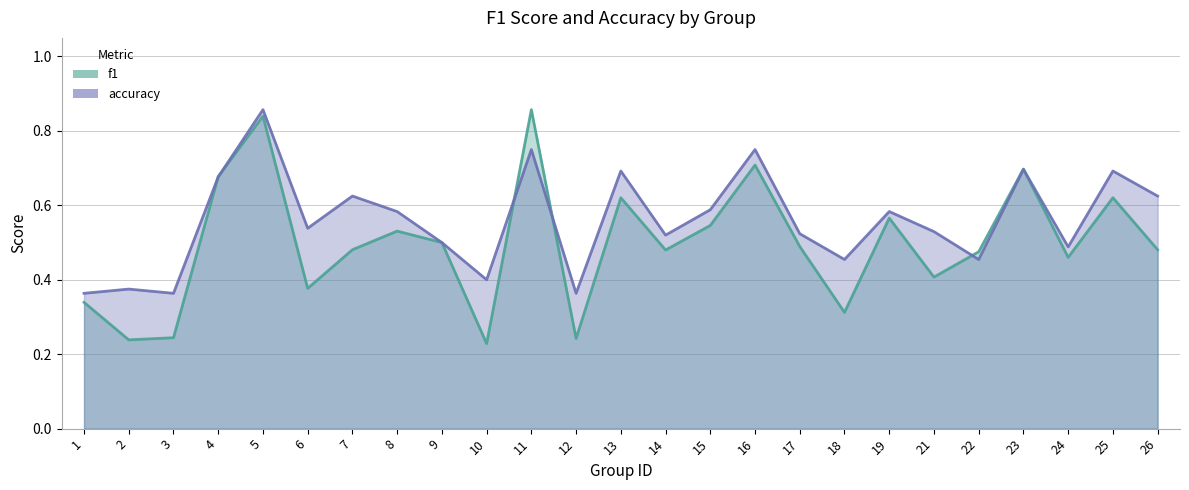

What is the difference between the f1 values at 10 and 5?

0.6